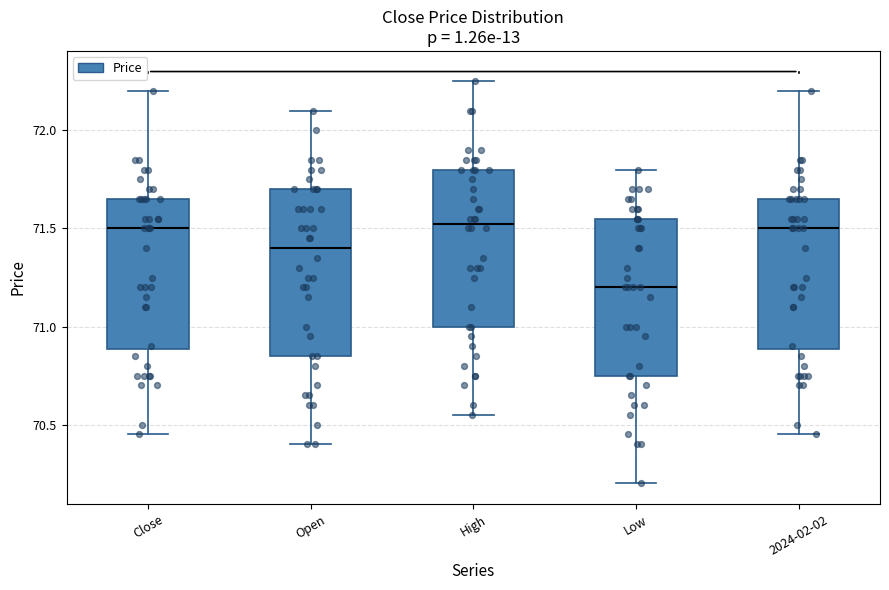

Reading left to right, transcribe this box plot: for each box, give where its median line is, the range the box spans, and where its two whiskers end, as read against the y-axis. The values are not printed on the chart, so give them approximately, as read against the axis.

Close: median 71.50, box 70.90 to 71.65, whiskers 70.45 to 72.20
Open: median 71.40, box 70.85 to 71.70, whiskers 70.40 to 72.10
High: median 71.55, box 71.00 to 71.80, whiskers 70.55 to 72.25
Low: median 71.20, box 70.75 to 71.55, whiskers 70.20 to 71.80
2024-02-02: median 71.50, box 70.90 to 71.65, whiskers 70.45 to 72.20